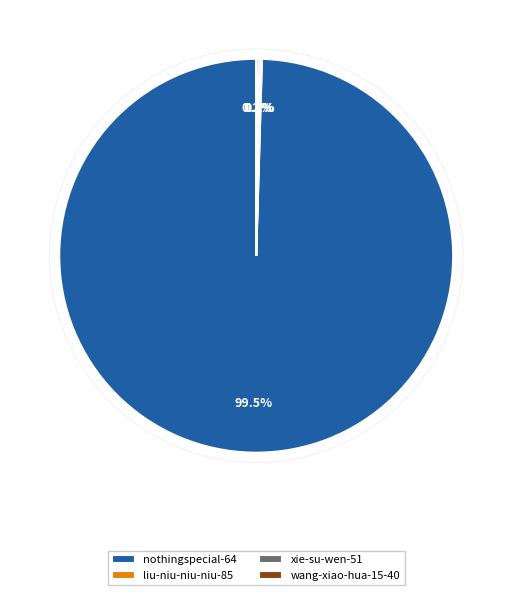

What is the largest slice in the pie chart?

nothingspecial-64